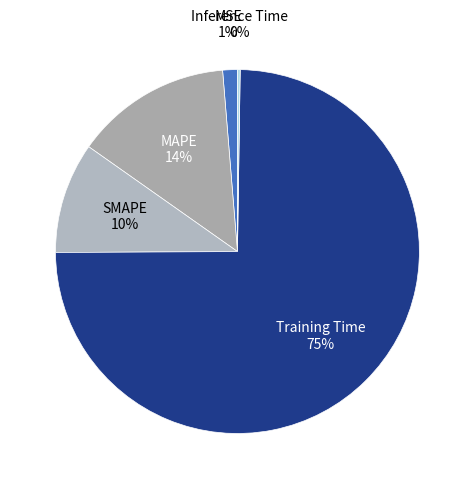

Does Training Time represent more than half of the total?

Yes